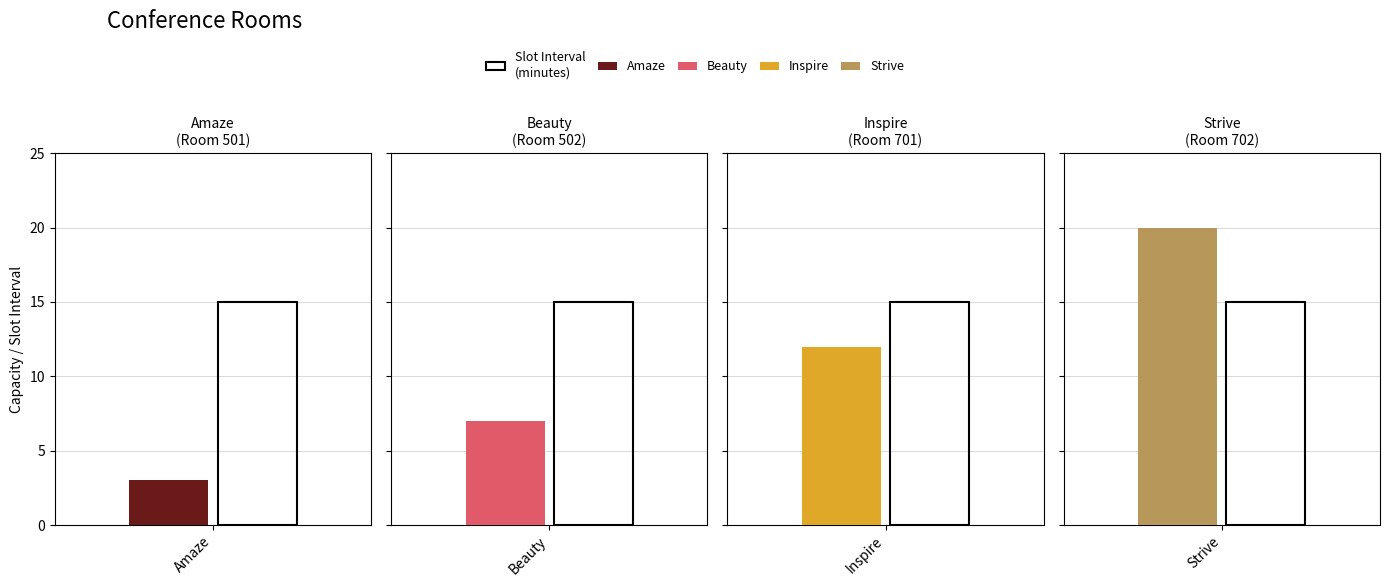

What is the maximum value shown in the chart?

20